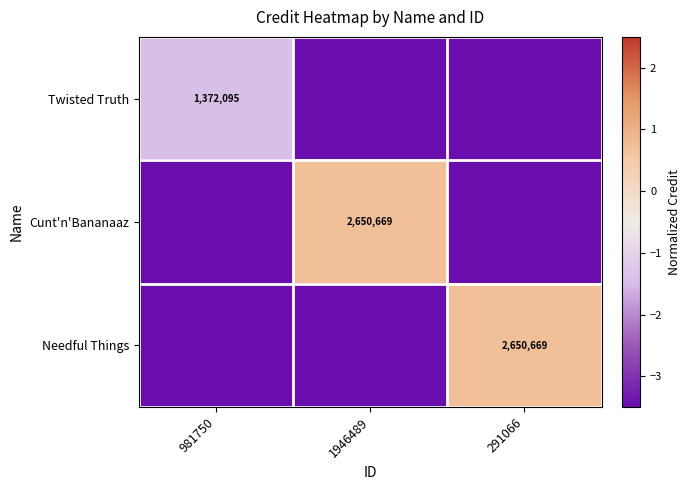

Is the value of Twisted Truth at 981750 greater than the value of Cunt'n'Bananaaz at 1946489?

No